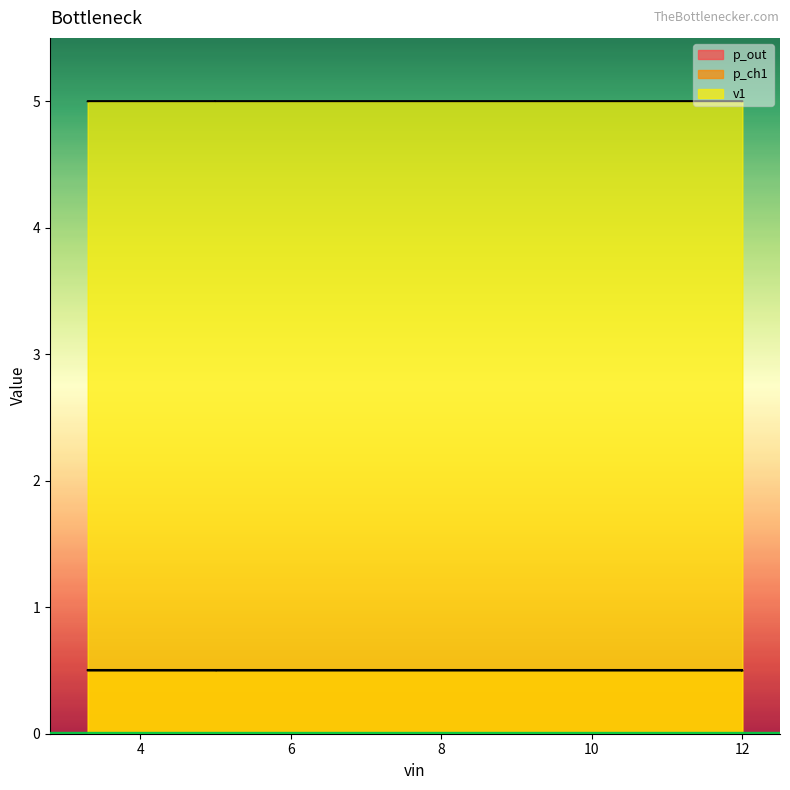

At vin=5,i23=0.05, list the series in order from largest to smallest.

v1, p_out, p_ch1